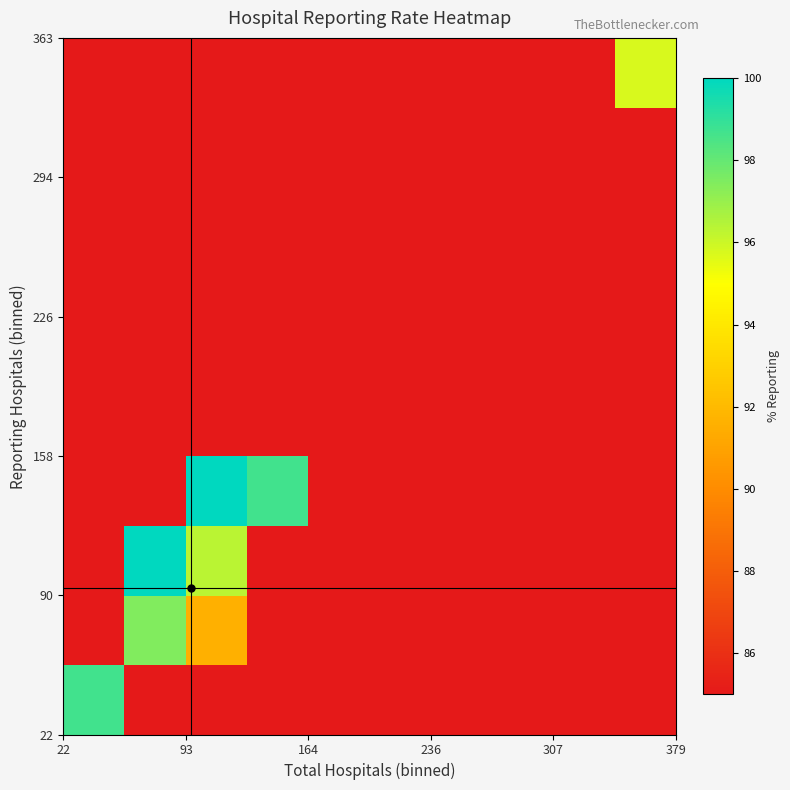

What is the maximum value shown in the chart?

100.0